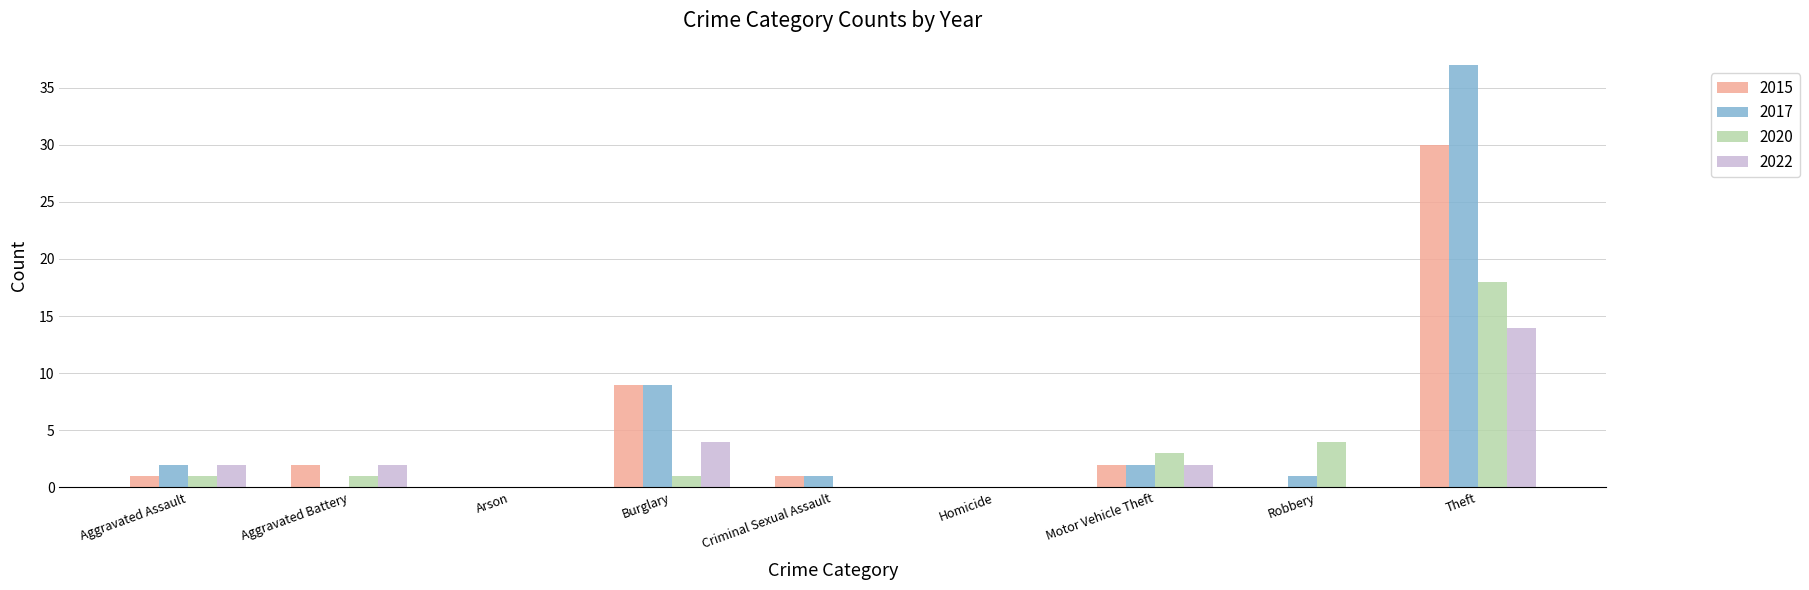

What is the maximum value for 2020?

18